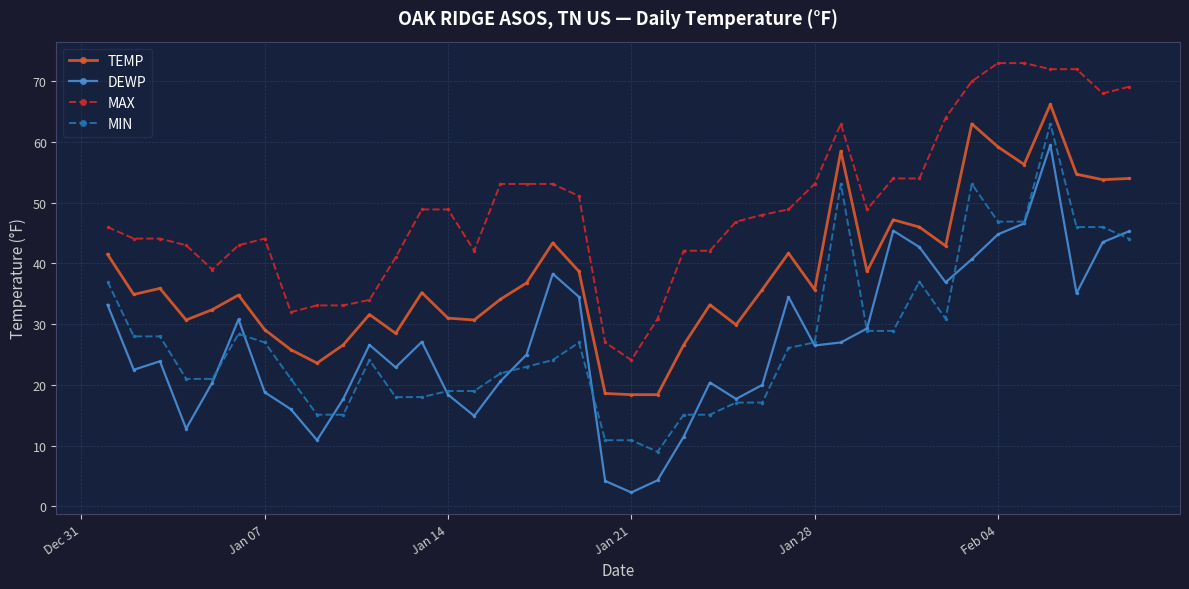

True or false: MAX and TEMP intersect in this chart.

False